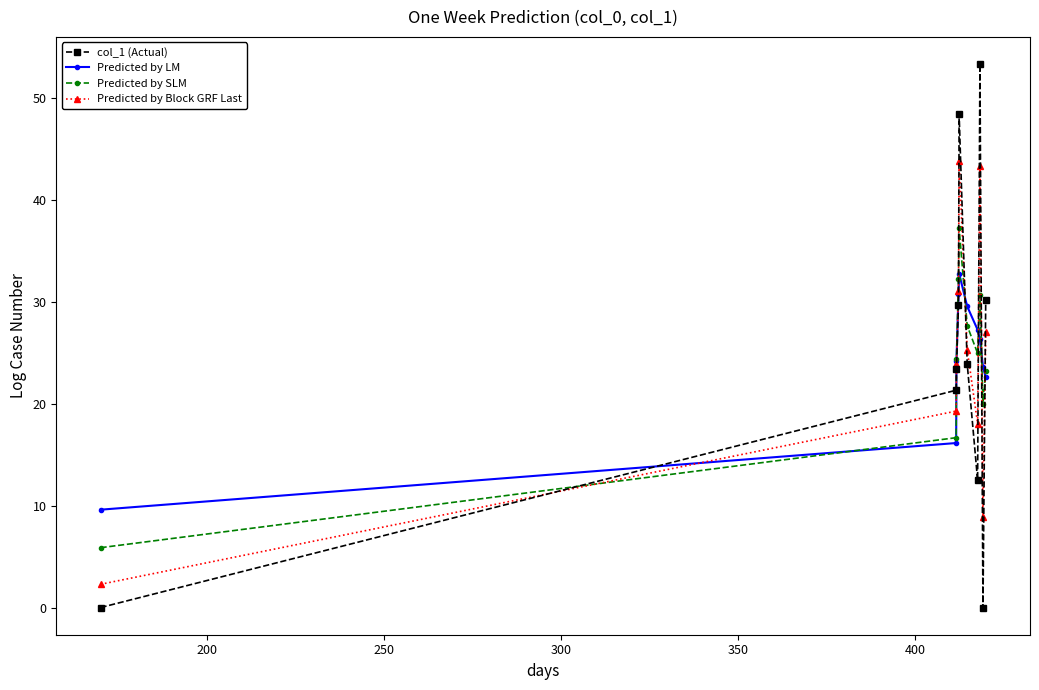

What are all the series names shown in the legend?

col_1 (Actual), Predicted by LM, Predicted by SLM, Predicted by Block GRF Last